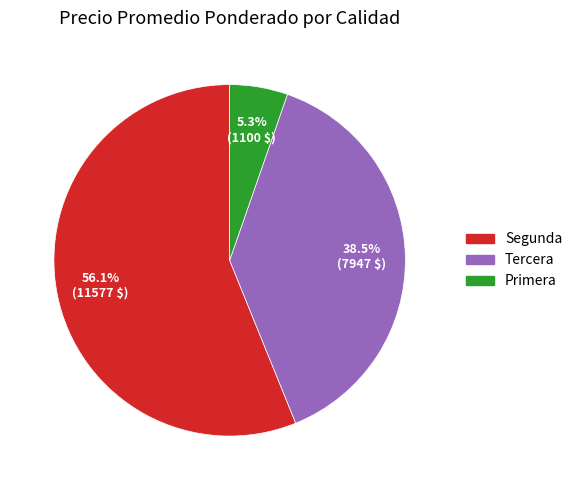

Is there any slice that represents more than half of the pie?

Yes